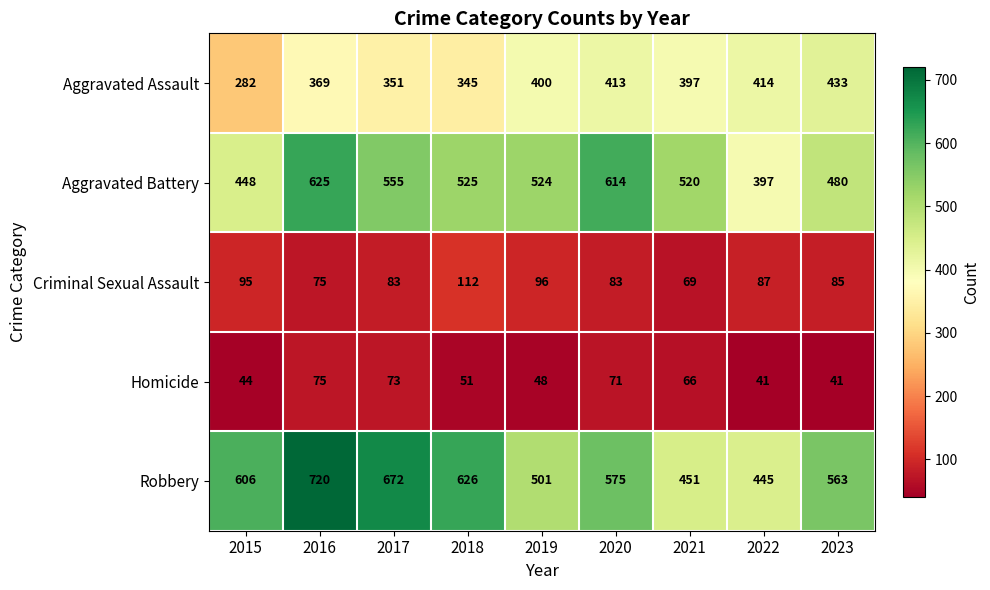

The value of Aggravated Battery at 2017 is 555. True or false?

True